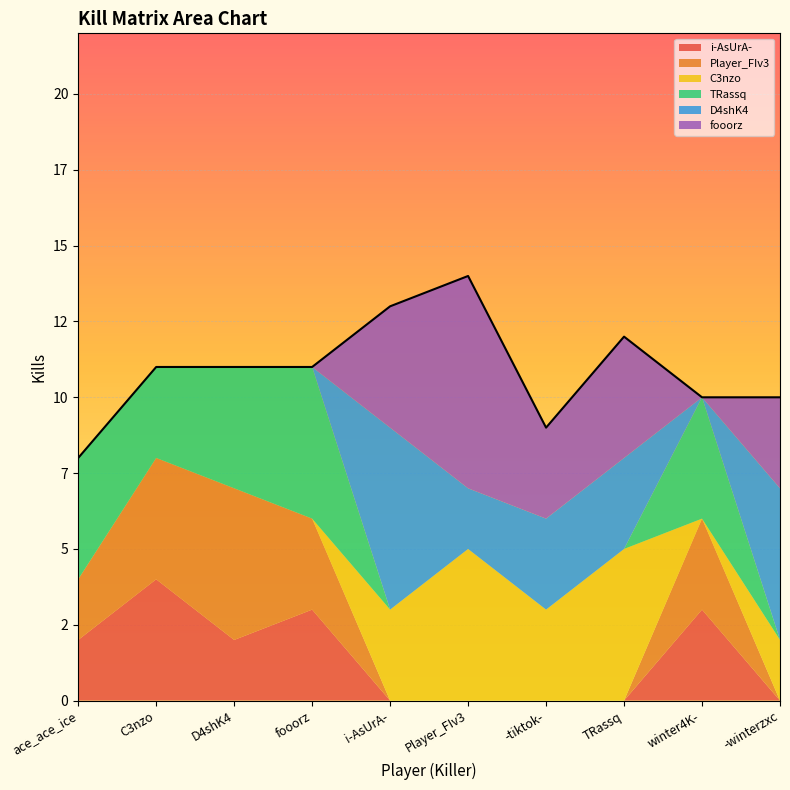

What is the label of the 8th point from the right?

D4shK4